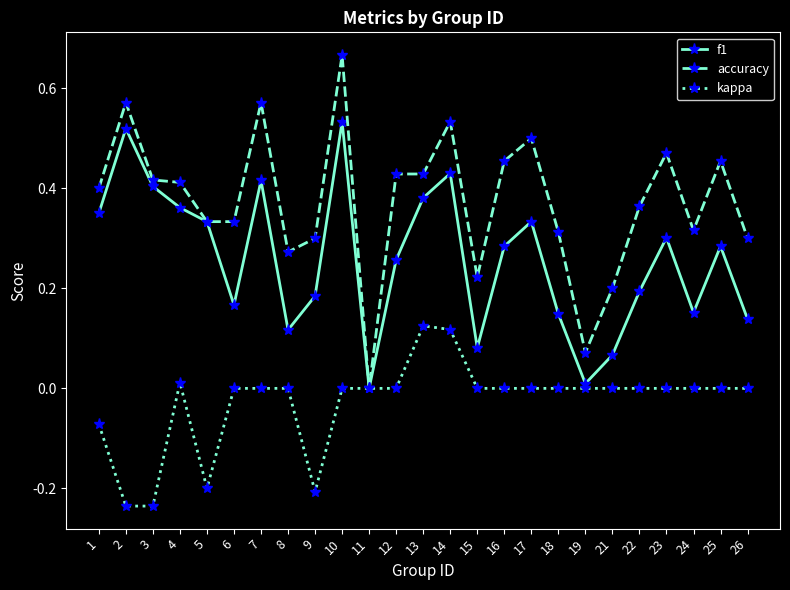

At which category does f1 reach its first local valley?

6